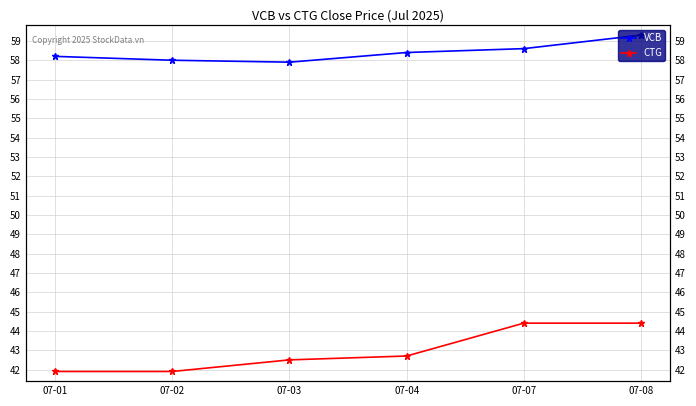

Which series has the widest spread of values?

CTG